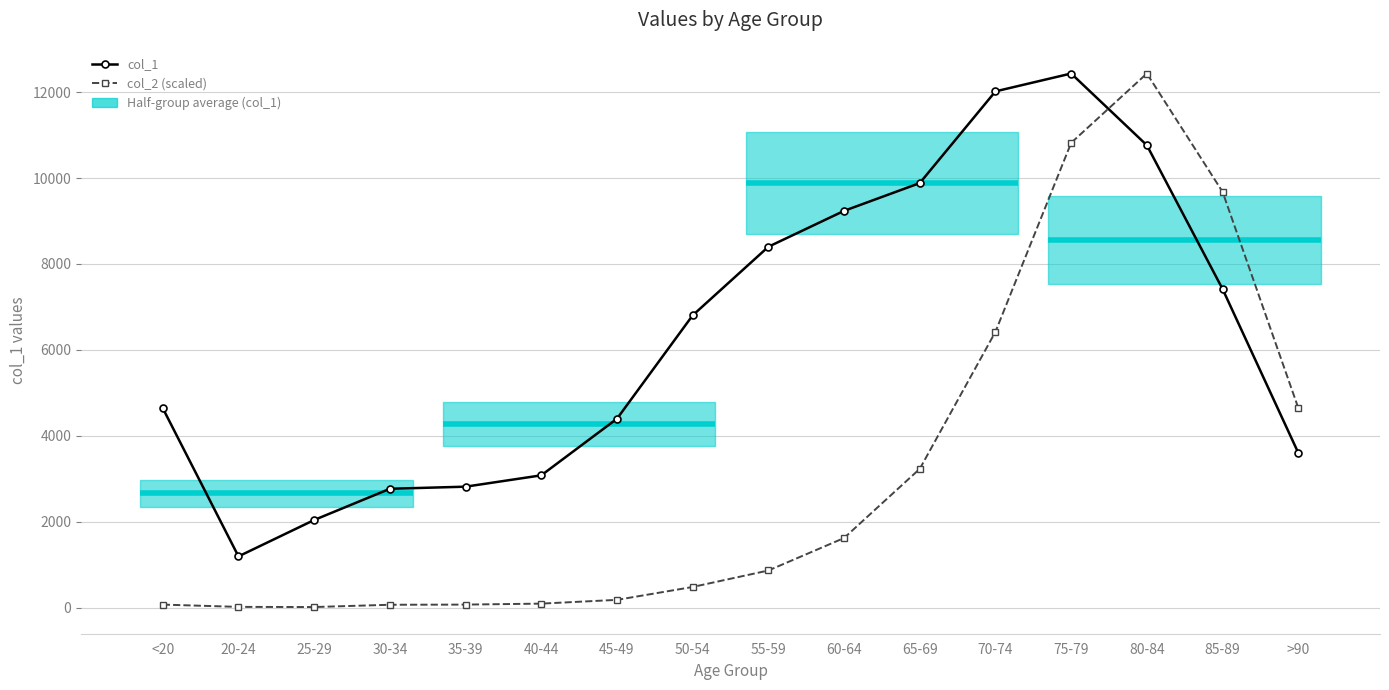

After their last crossing, which series has the higher values: col_1 or col_2 (scaled)?

col_2 (scaled)